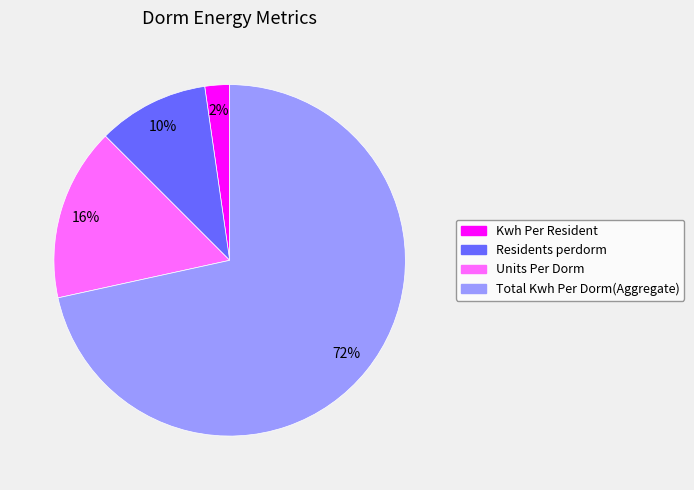

What percentage is the Total Kwh Per Dorm(Aggregate) slice, to the nearest percent?

72%